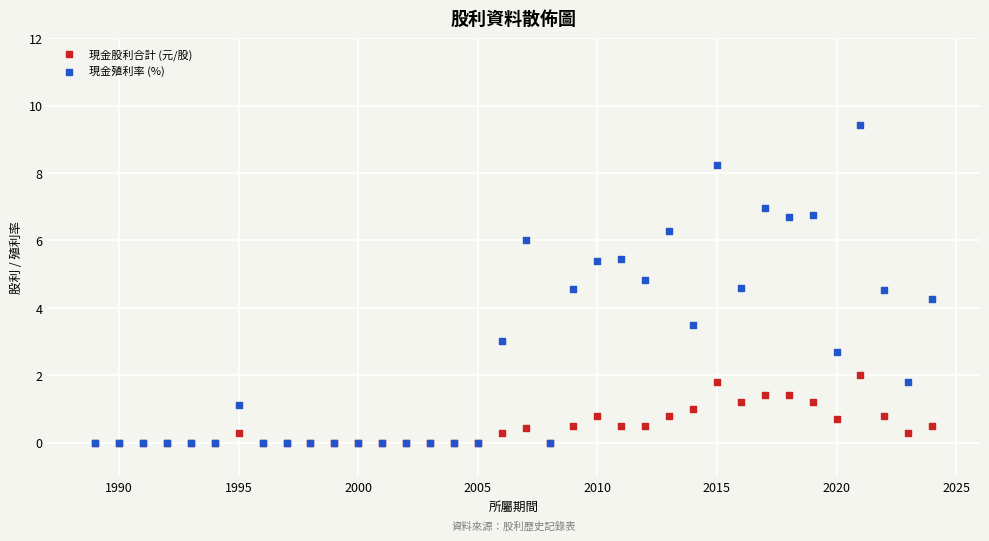

Across all series, what Y value is closest to 4?

4.3